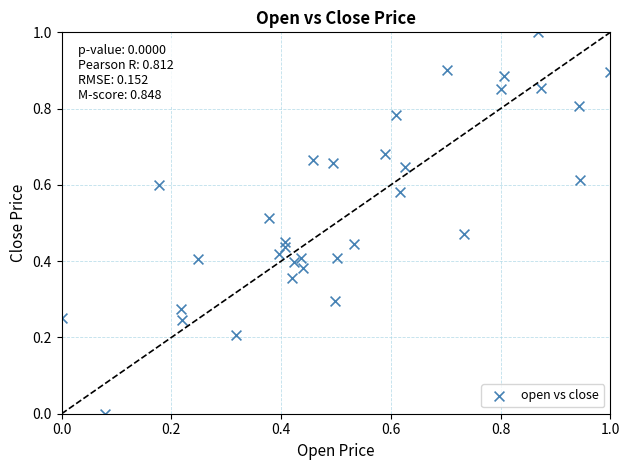

What is the range of X values (max minus min)?

1.0